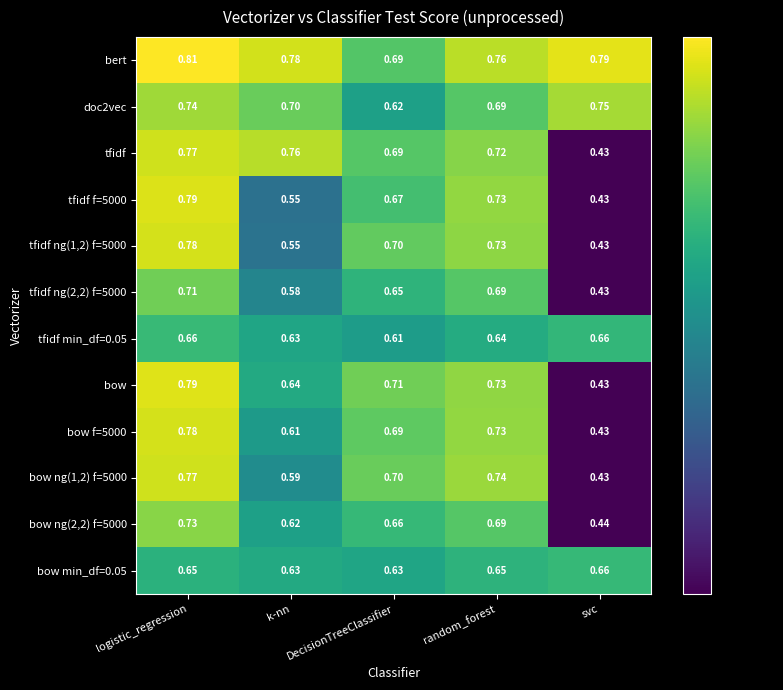

Rank the categories by bow ng(1,2) f=5000 value from highest to lowest.

logistic_regression, random_forest, DecisionTreeClassifier, k-nn, svc